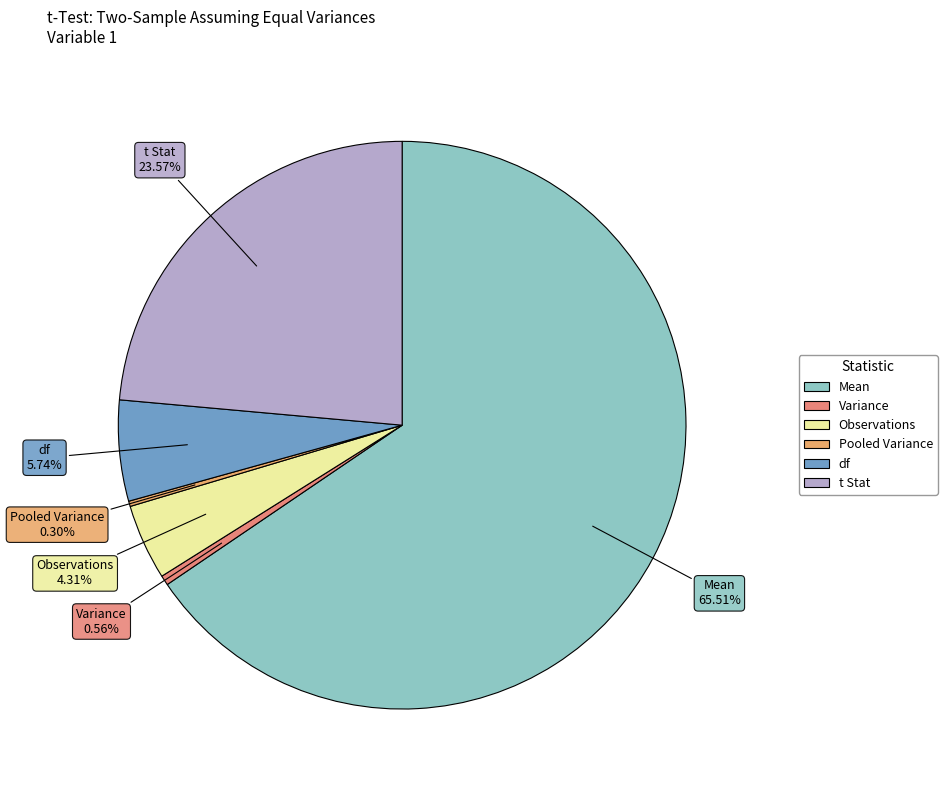

To the nearest percent, what portion does t Stat represent?

24%